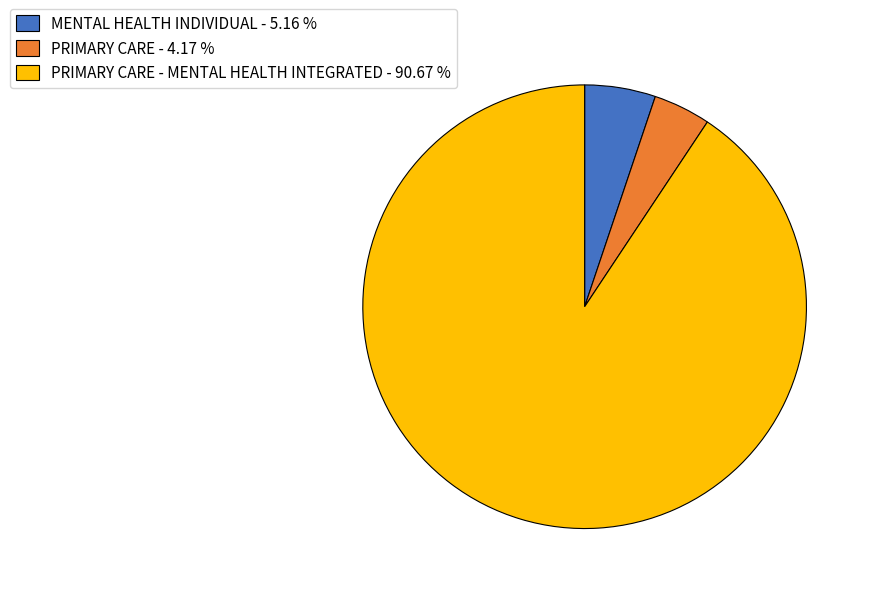

Does PRIMARY CARE - MENTAL HEALTH INTEGRATED - 90.67 % represent more than half of the total?

Yes